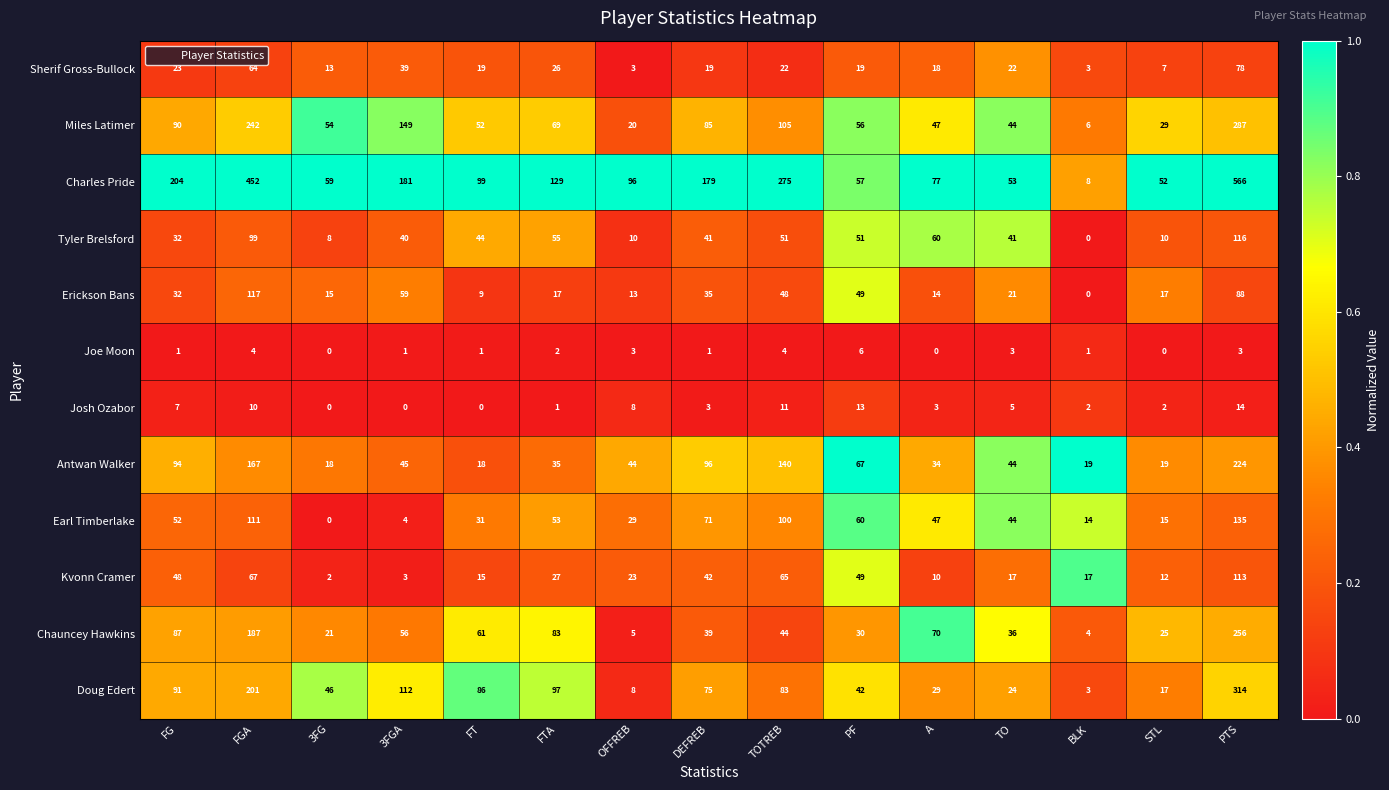

Which series has the widest spread of values?

Charles Pride